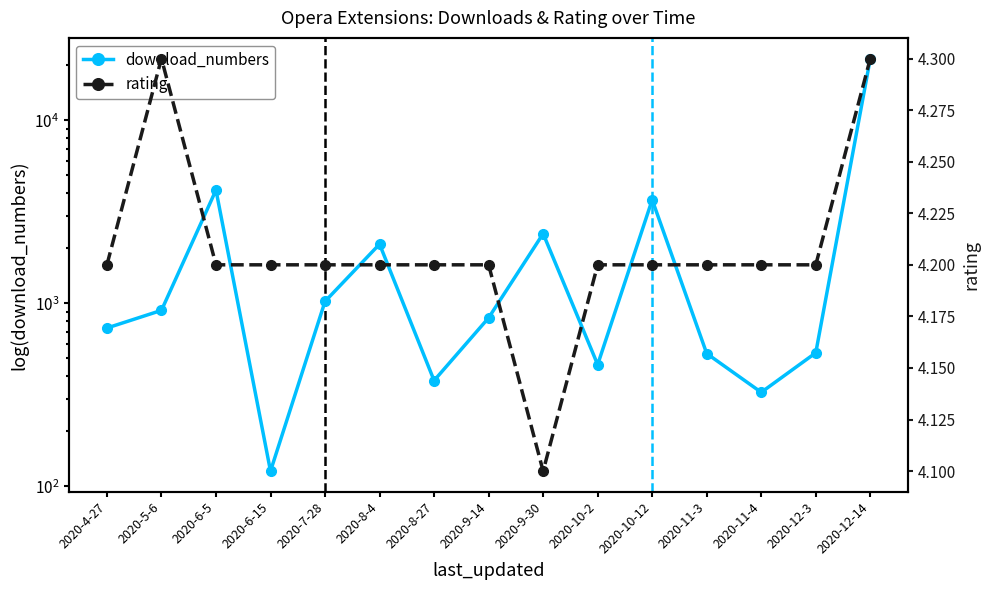

True or false: download_numbers has more than 2 interior local peaks.

True